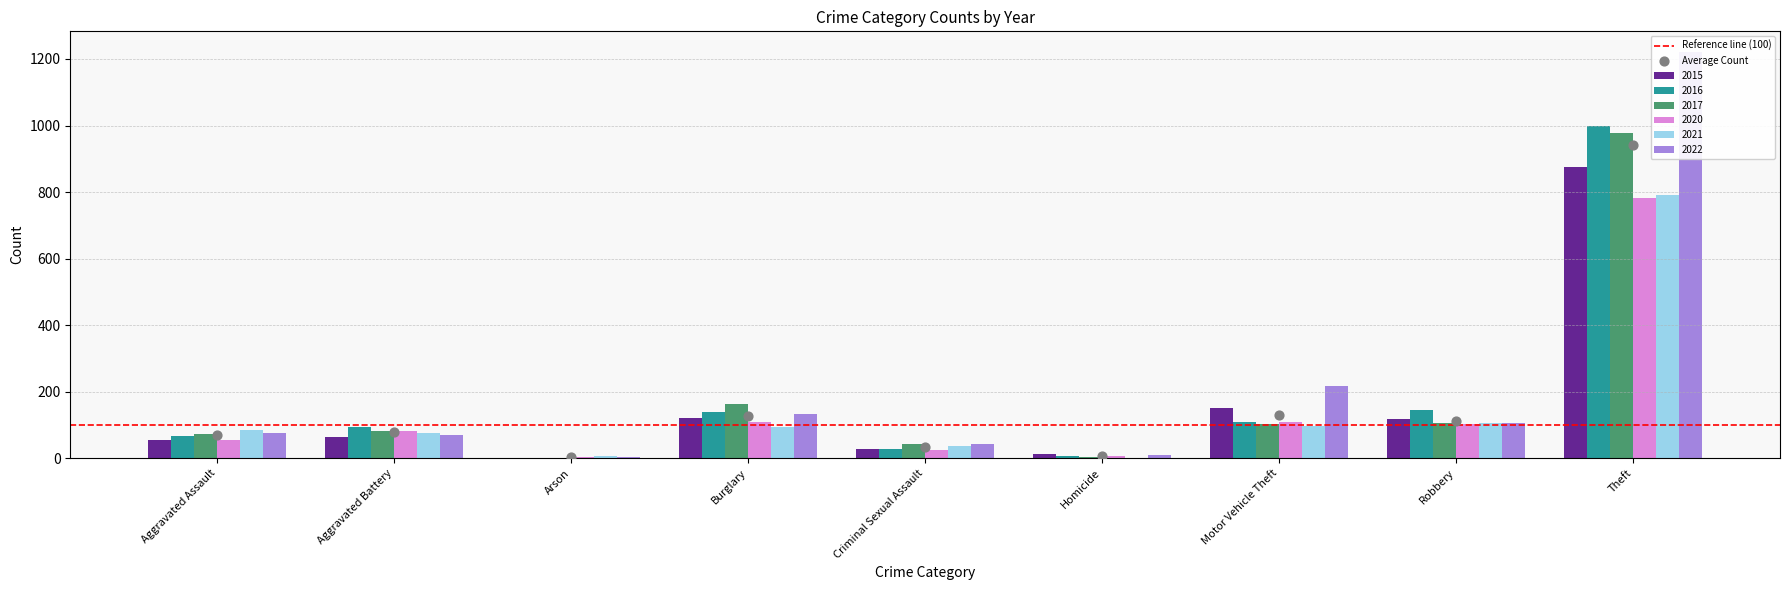

At which category is the sum across all series the highest?

Theft